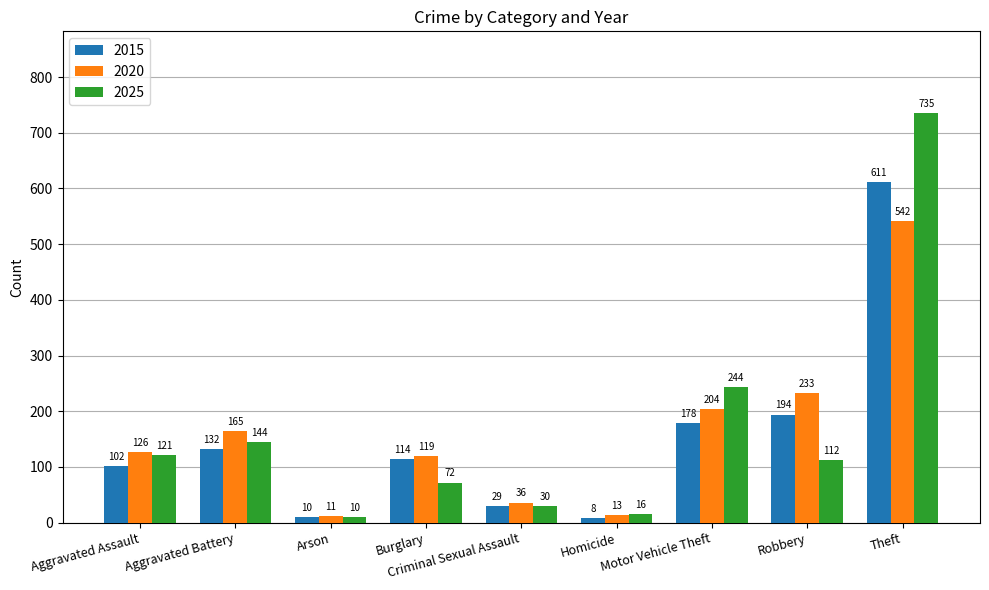

Which series has the largest range (max minus min)?

2025